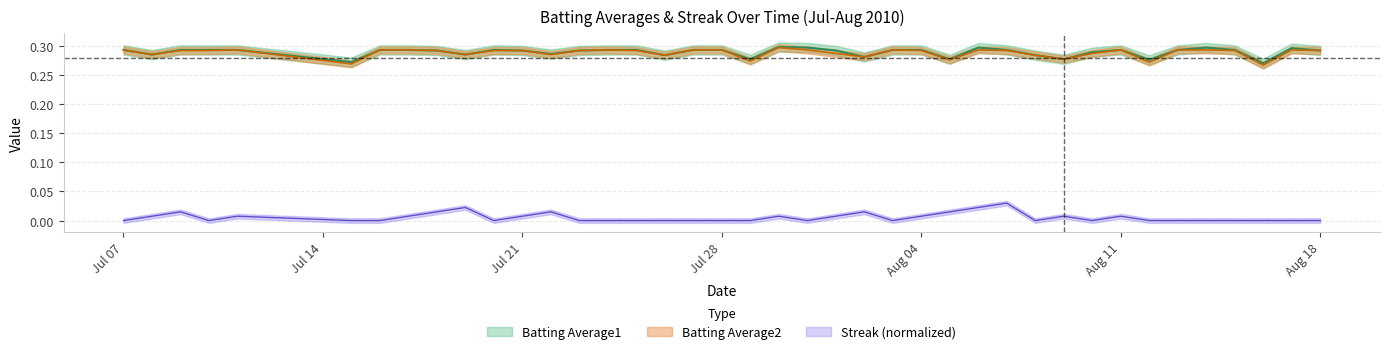

At which category is the sum across all series the highest?

2010-08-07